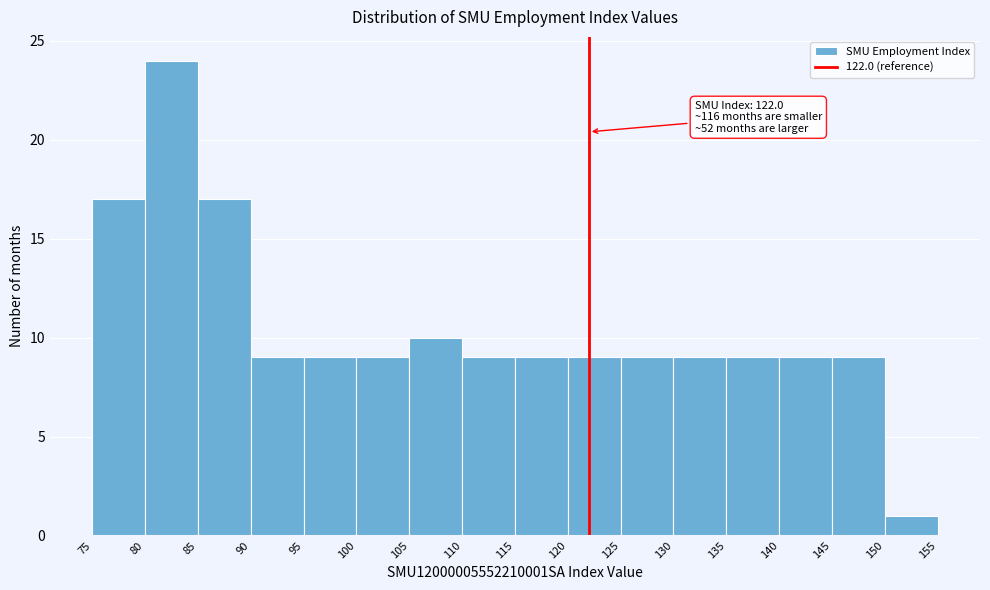

Which range on the x-axis has the tallest bar?

80 to 85